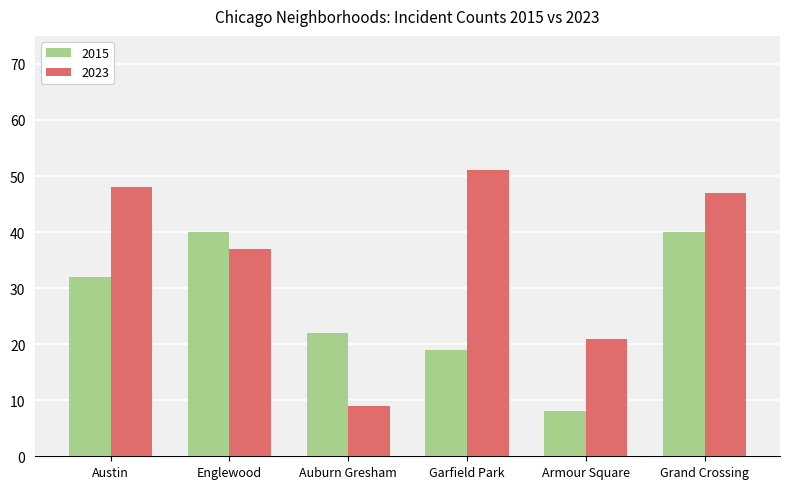

Rank the series at Auburn Gresham from lowest to highest value.

2023, 2015